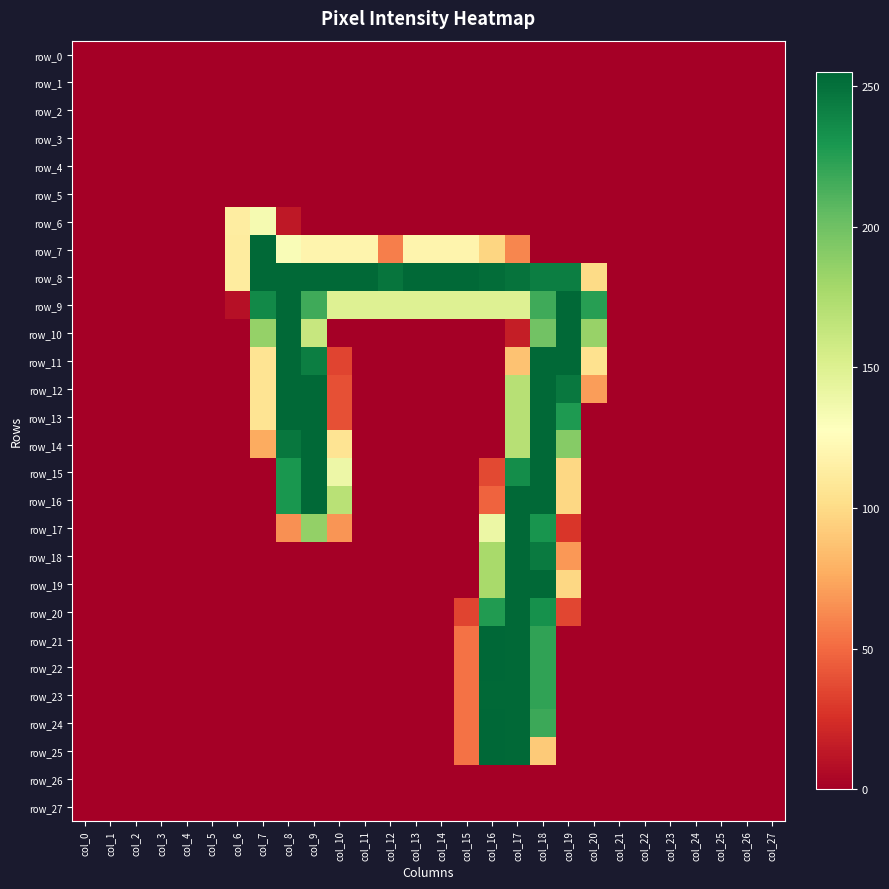

At which category is the sum across all series the highest?

col_18